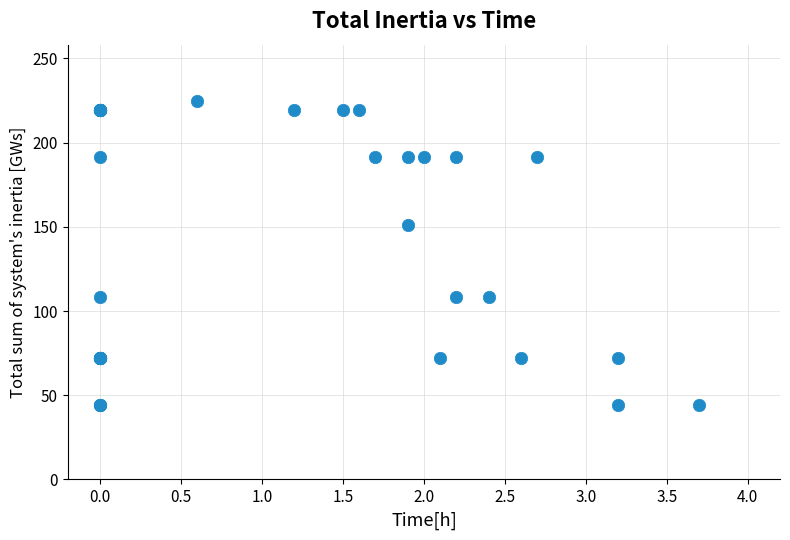

What Y value in the scatter plot is closest to 134?

150.9